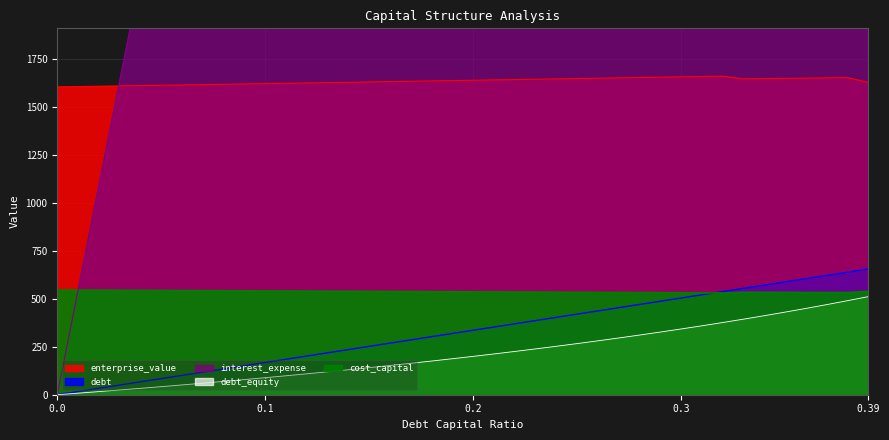

True or false: enterprise_value and interest_expense intersect in this chart.

False